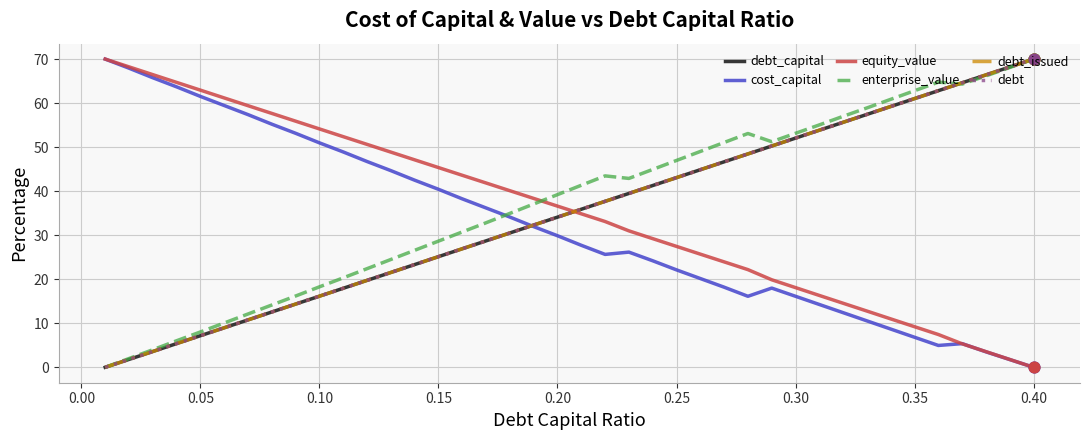

Is this an area chart (filled region under the line)?

No